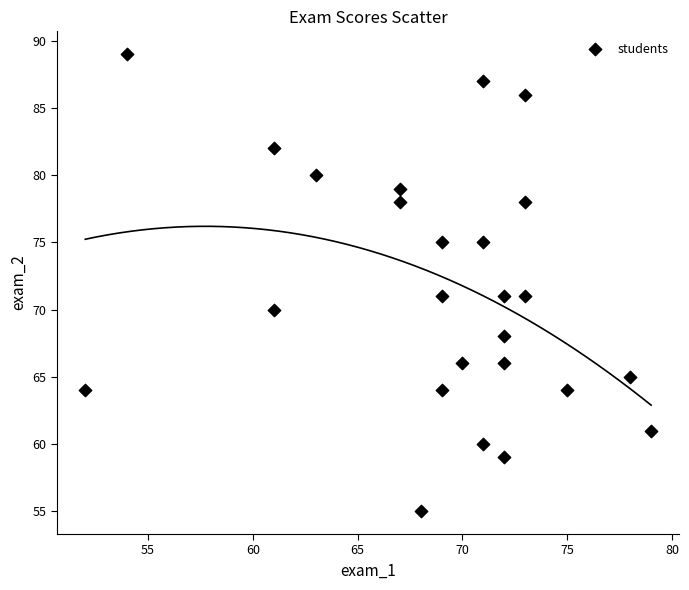

What is the range of X values (max minus min)?

27